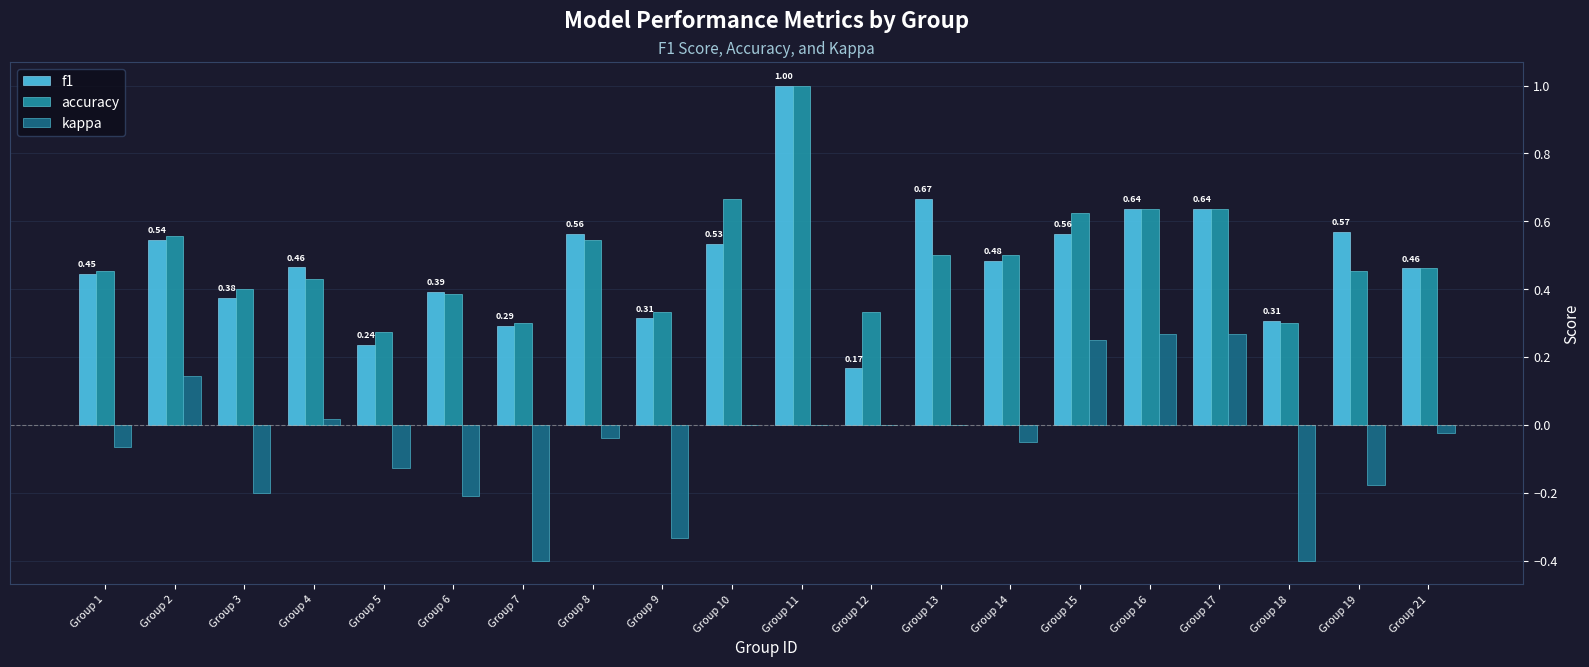

At which category is the sum across all series the highest?

Group 11